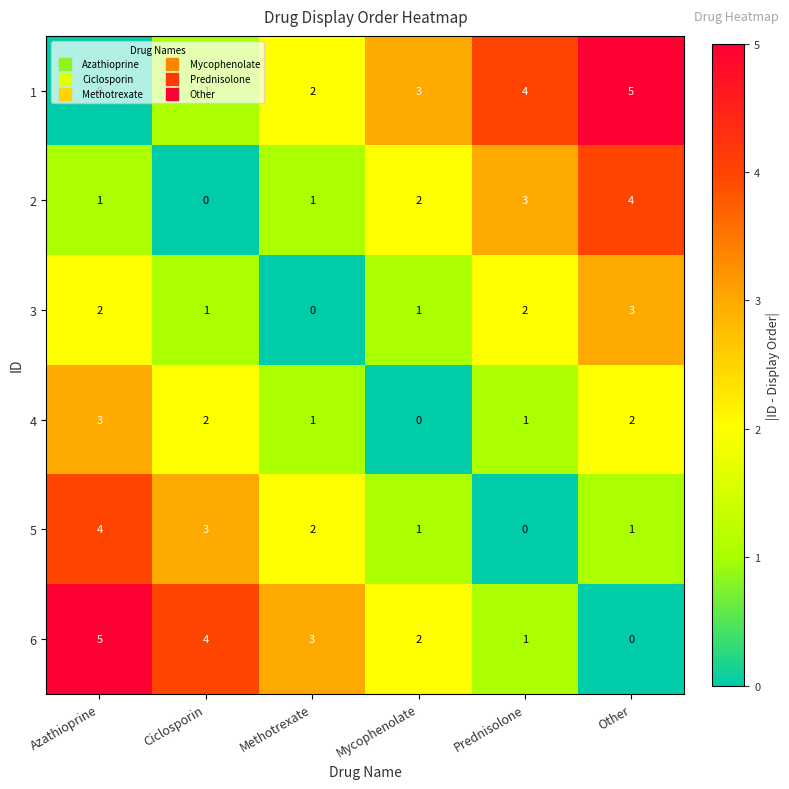

At Azathioprine, list the series in order from largest to smallest.

6, 5, 4, 3, 2, 1